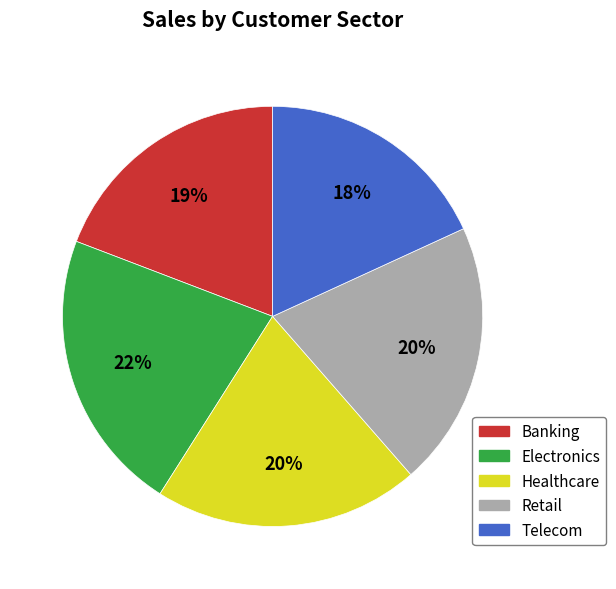

To the nearest percent, what percentage of the pie is Healthcare?

20%